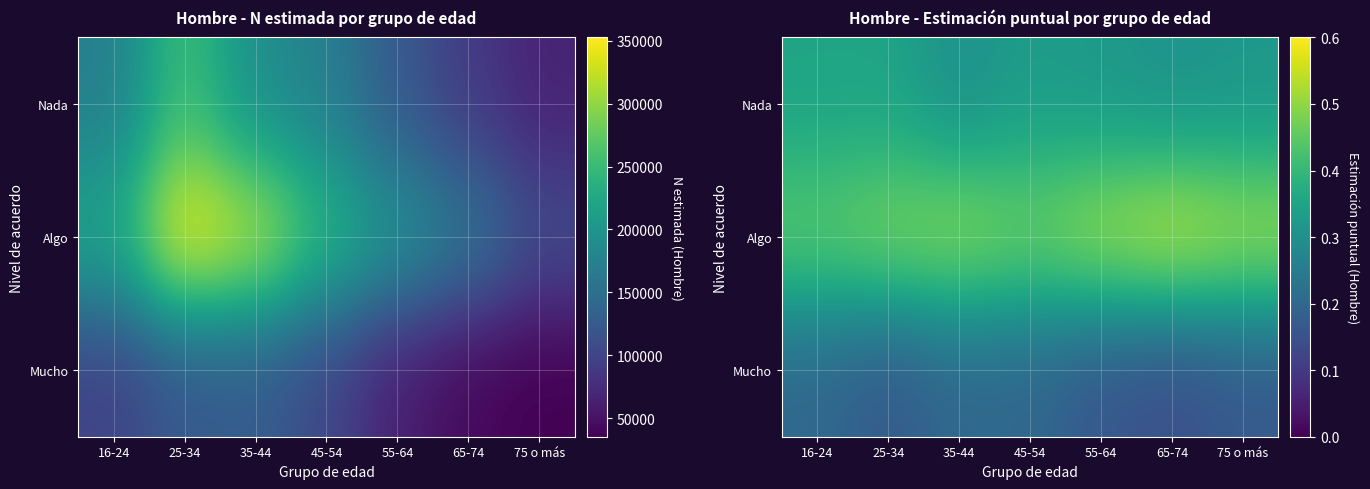

Read the Nada value at 25-34.

0.3